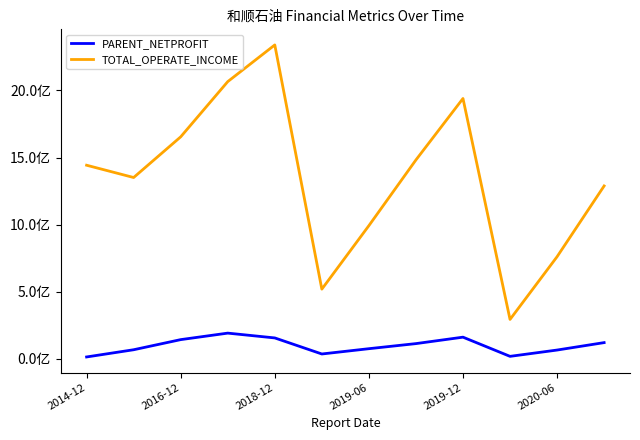

What are all the series names shown in the legend?

PARENT_NETPROFIT, TOTAL_OPERATE_INCOME